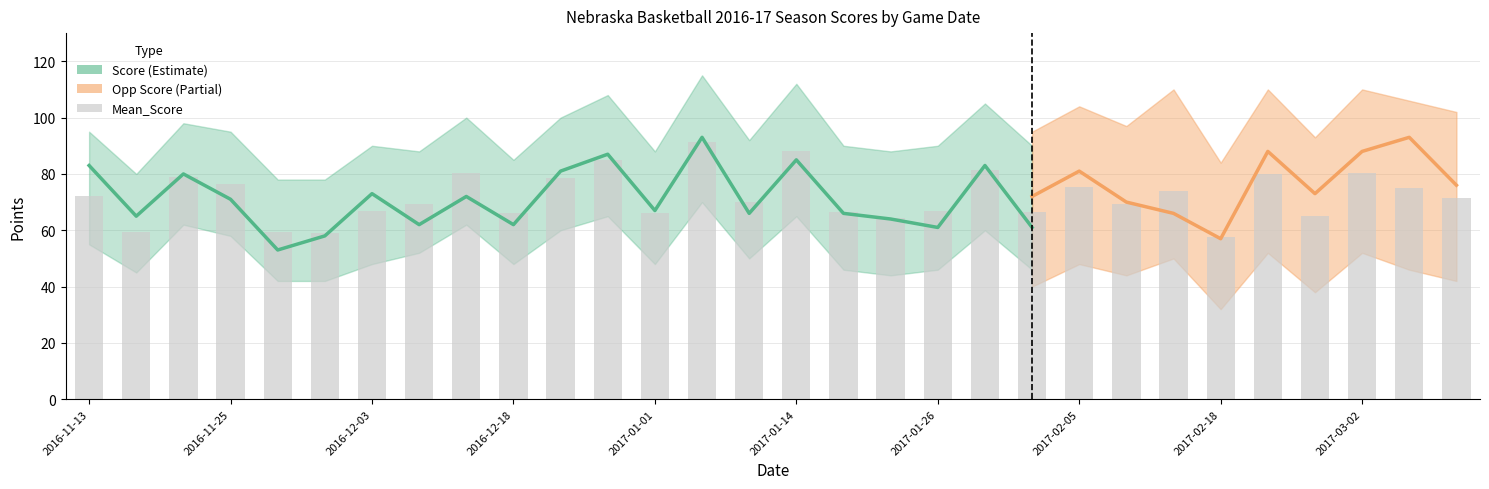

The value at 11 is 85.0. True or false?

True